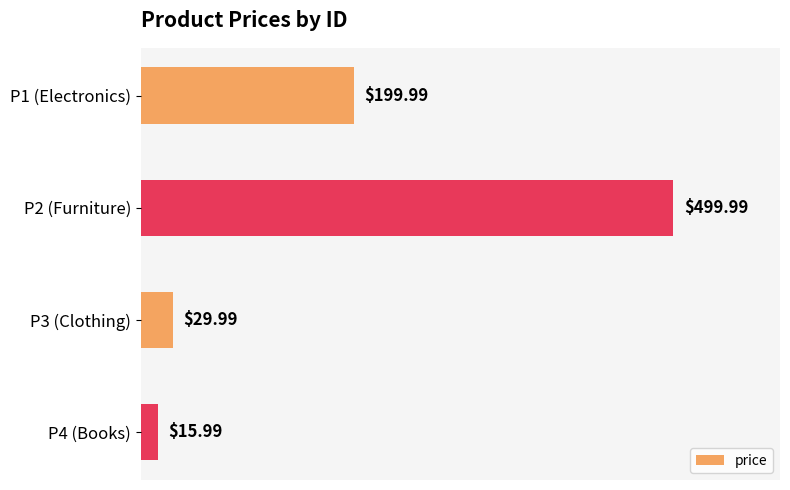

Rank the categories by value from highest to lowest.

P2 (Furniture), P1 (Electronics), P3 (Clothing), P4 (Books)